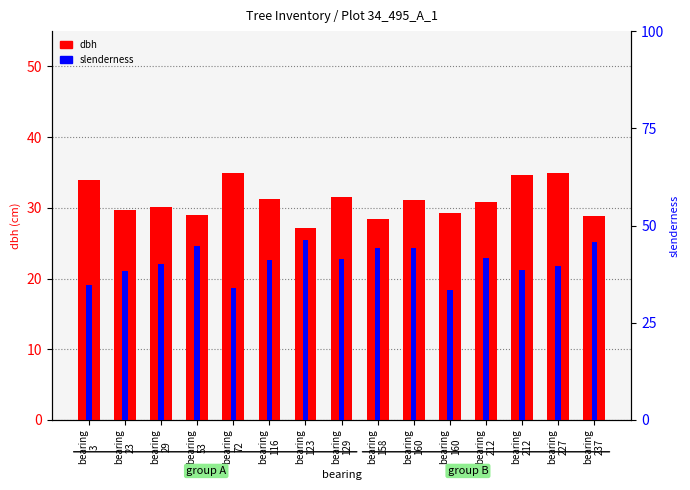

Is the value of dbh at bearing
158 greater than the value of slenderness at bearing
158?

No